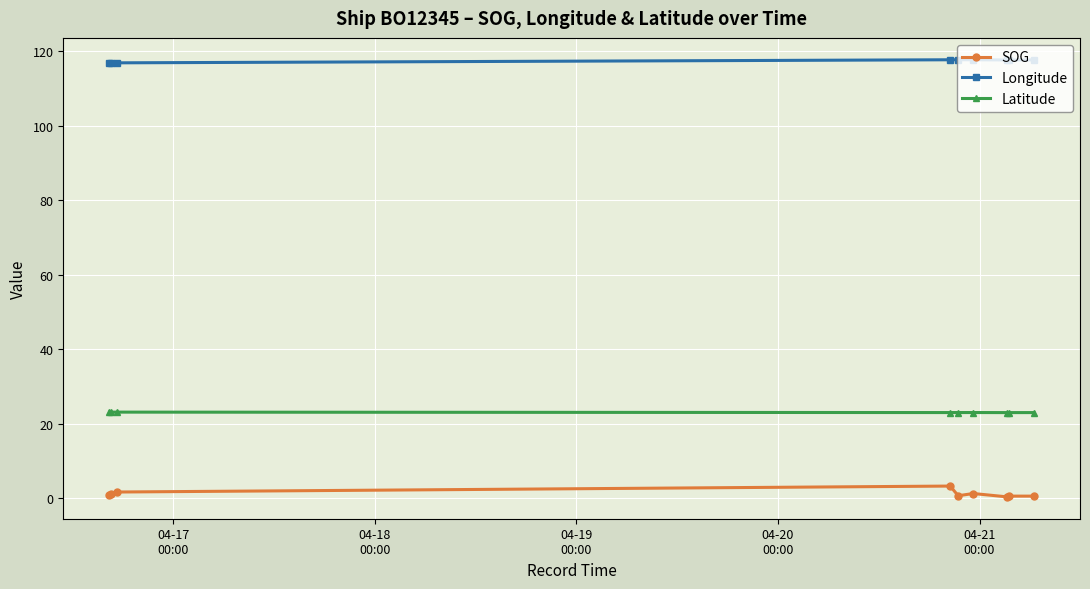

What is the difference between the maximum and minimum values in the SOG series?

2.9